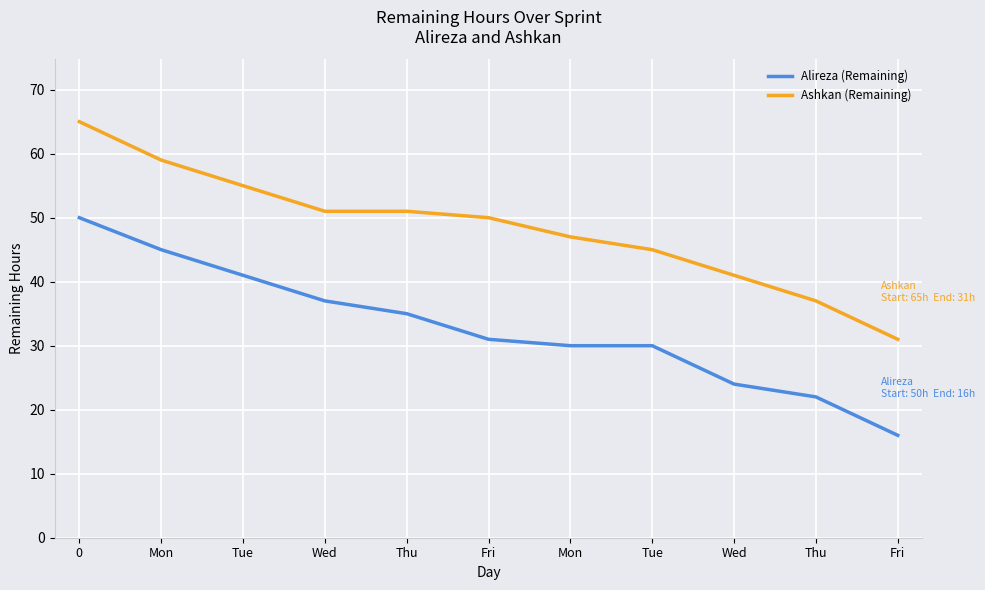

Does the chart have visible grid lines?

Yes